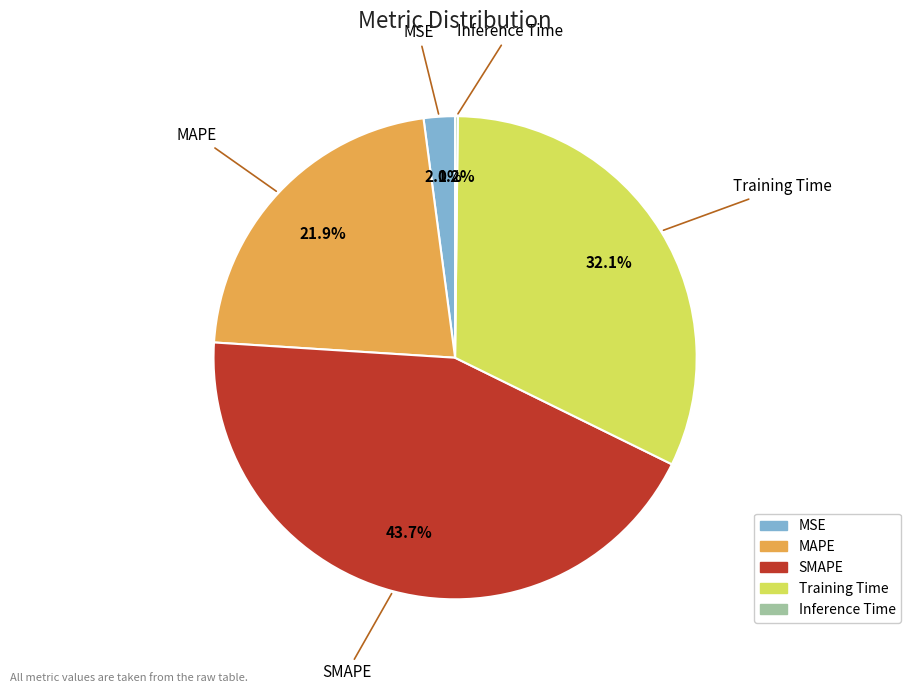

Which category has the biggest portion of the pie?

SMAPE